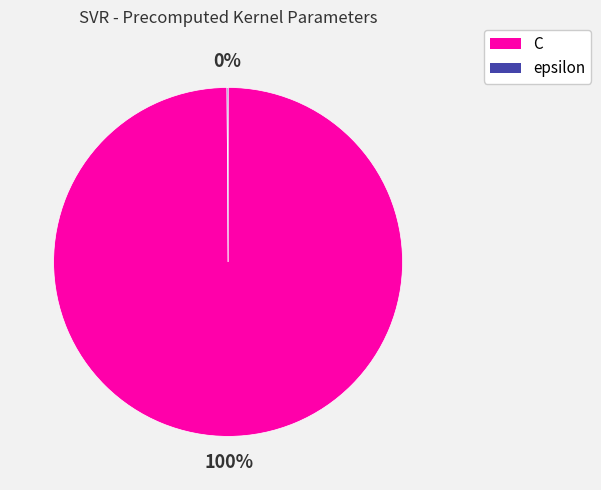

What percentage is the C slice, to the nearest percent?

100%